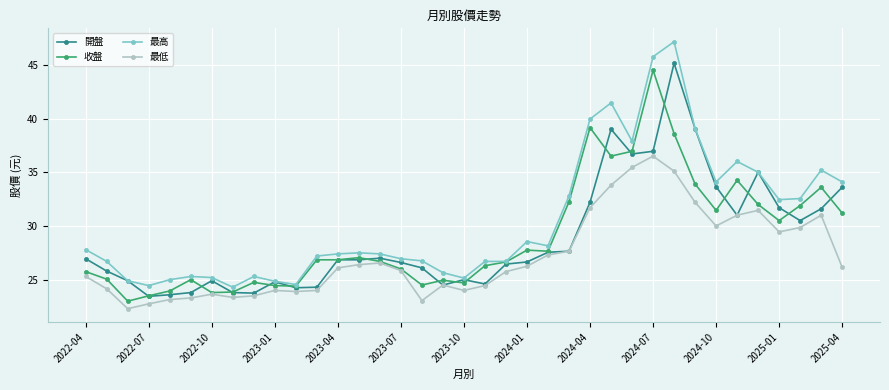

What is the maximum value for 最低?

36.5